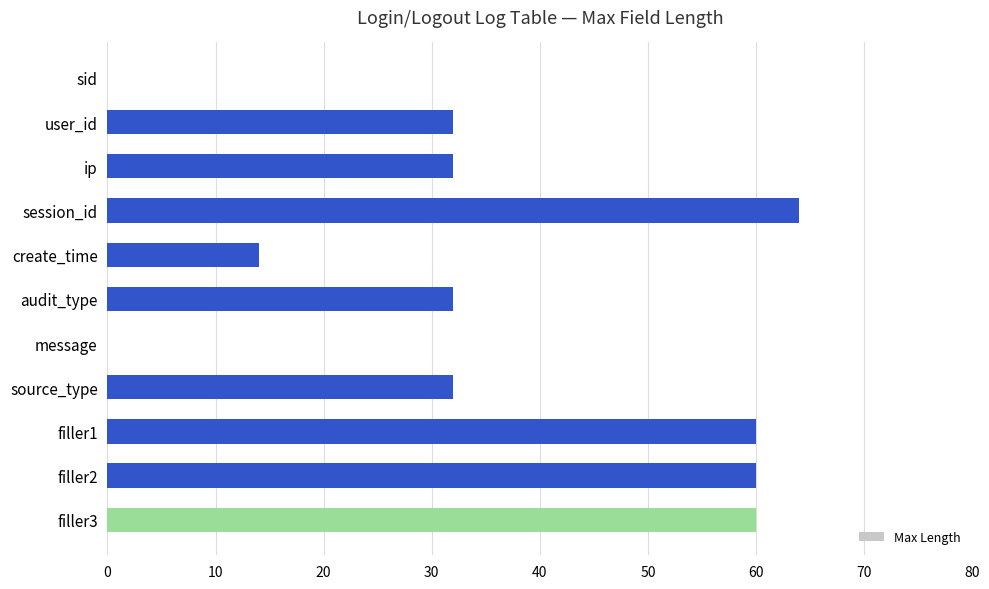

Reading top to bottom, transcribe all the data shown in this chart.

sid=0	user_id=32	ip=32	session_id=64	create_time=14	audit_type=32	message=0	source_type=32	filler1=60	filler2=60	filler3=60